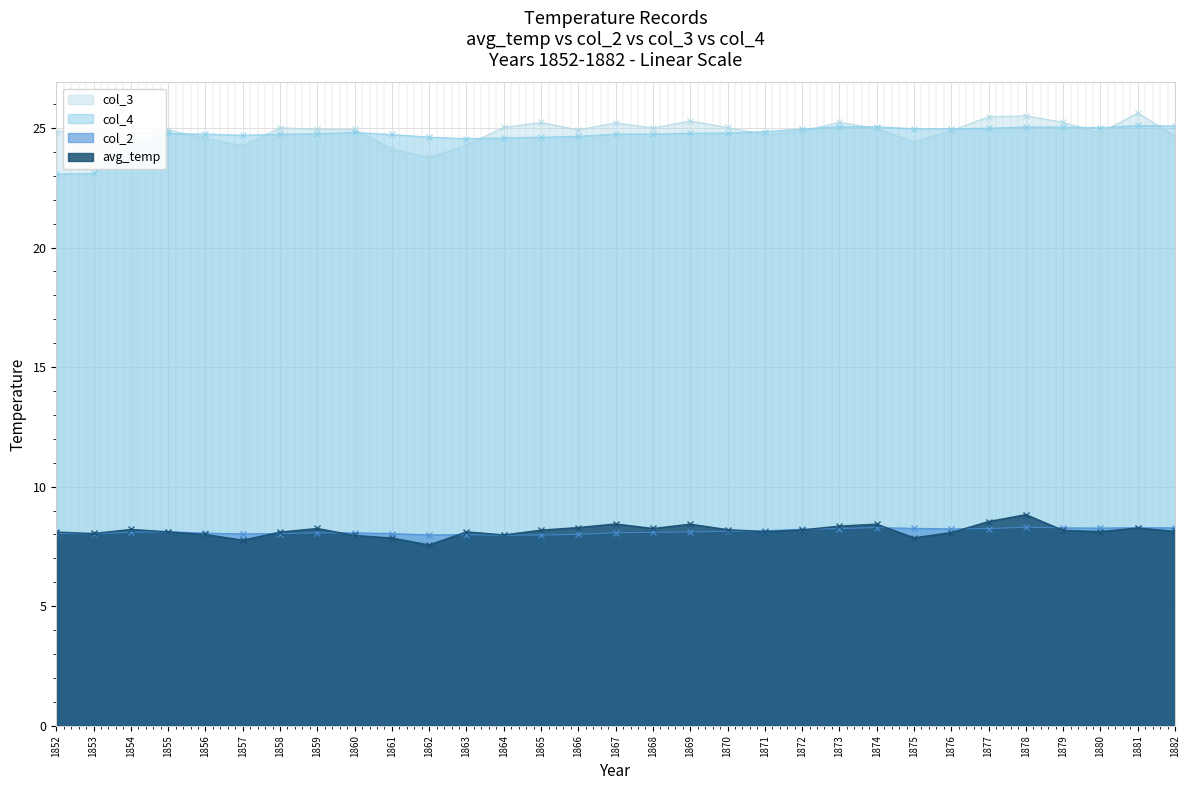

Which label corresponds to the largest value in the chart?

1881